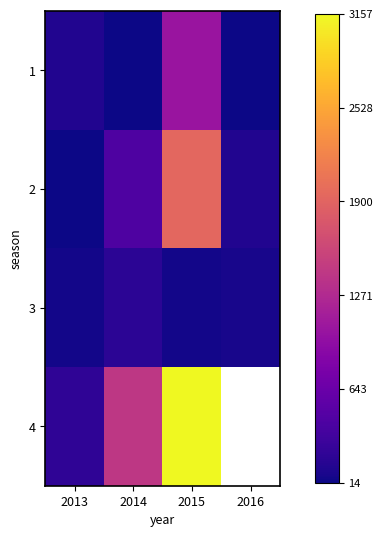

Is it true that 1 equals 19.1 at 2014?

False